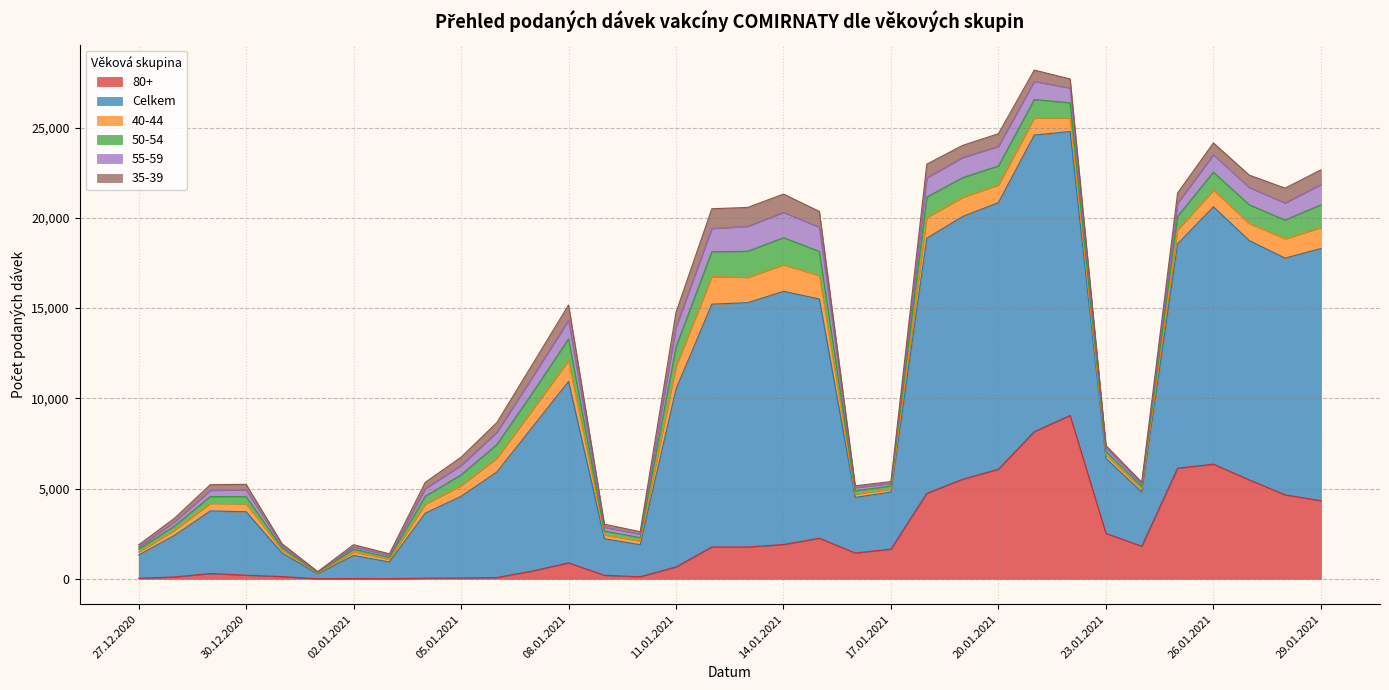

At which category does 80+ reach its first local valley?

01.01.2021